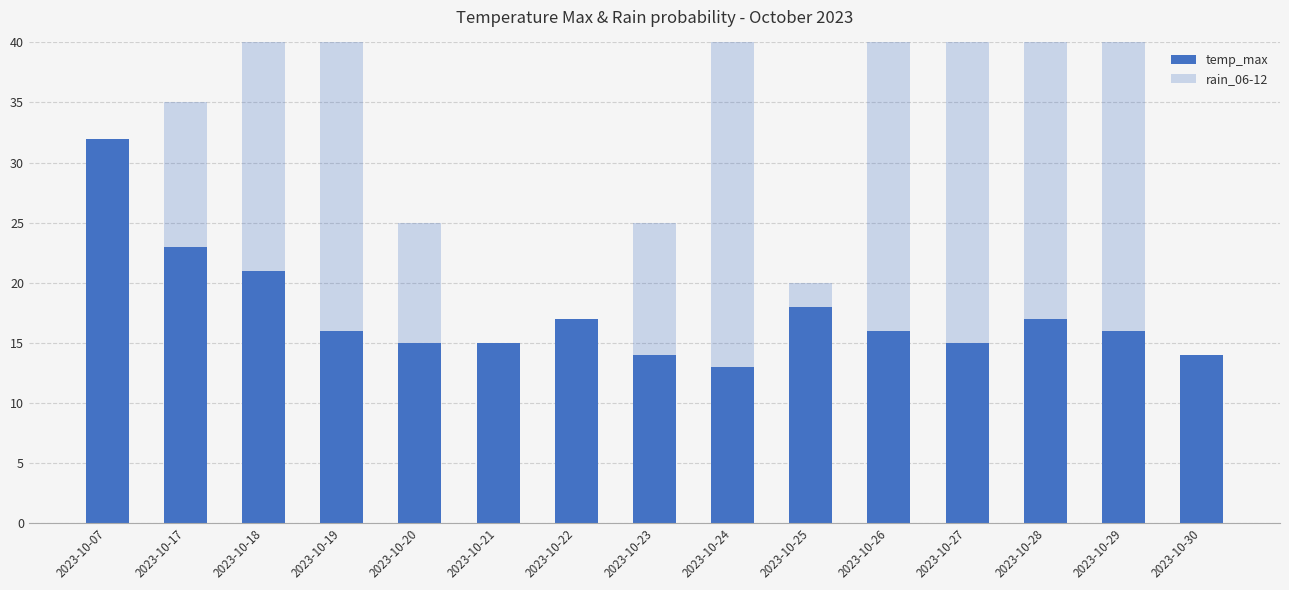

At which label is temp_max closest to 22?

2023-10-17